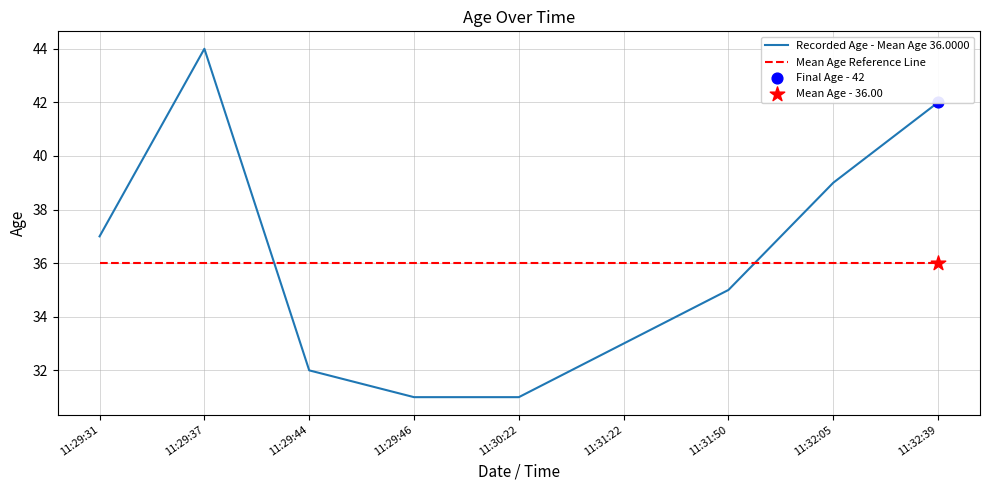

At which category is the sum across all series the highest?

11:29:37